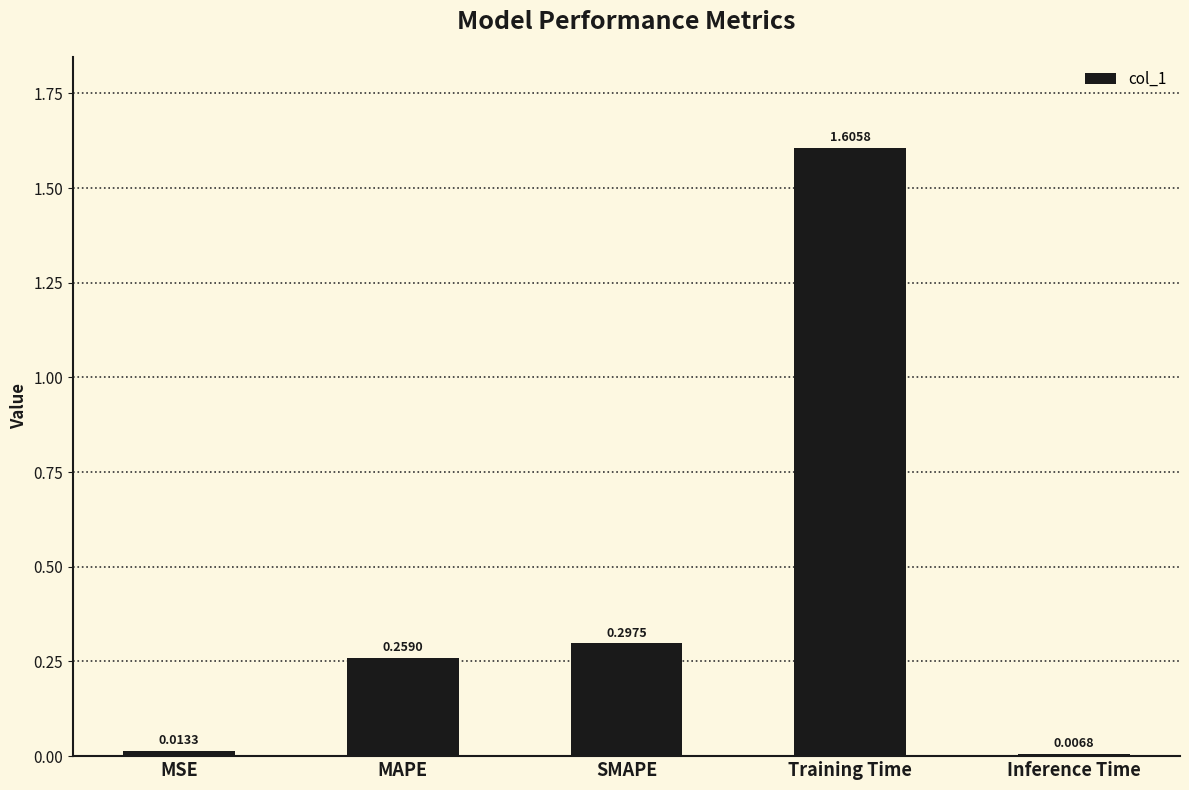

Are the bars horizontal?

No